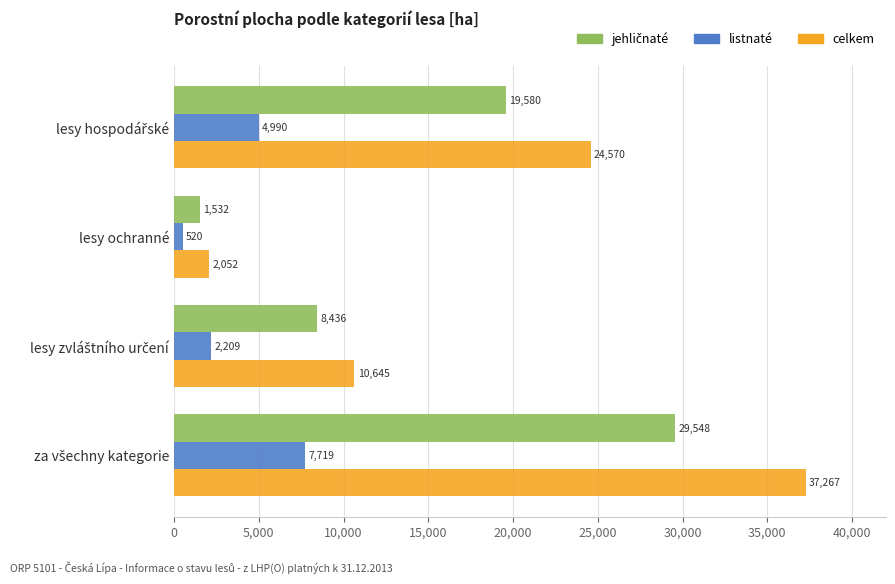

Which series has the largest total across all categories?

celkem